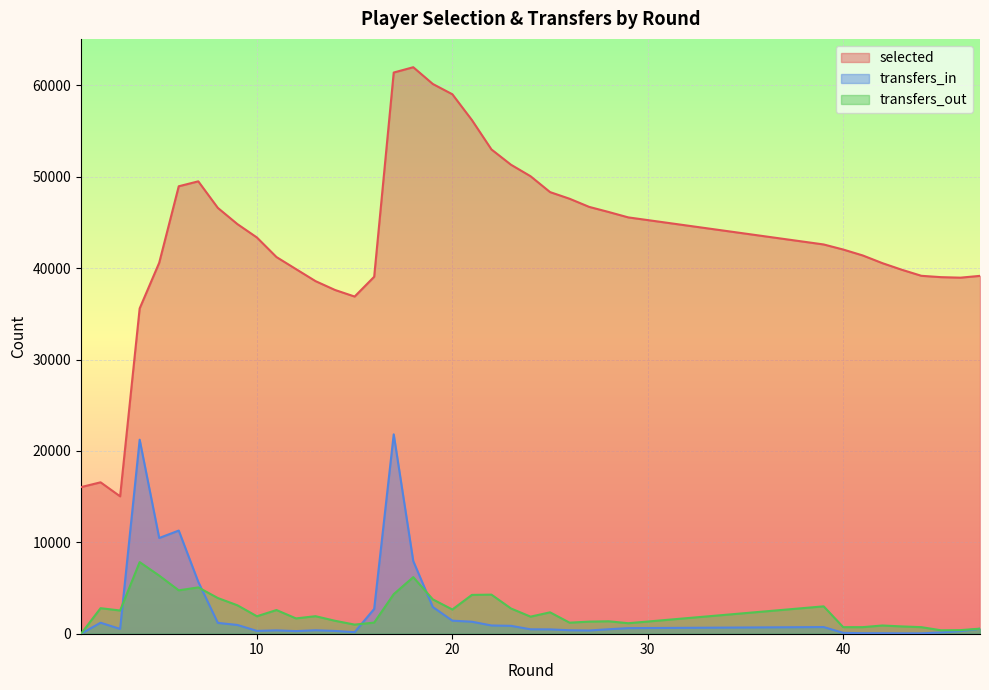

True or false: selected and transfers_out intersect in this chart.

False